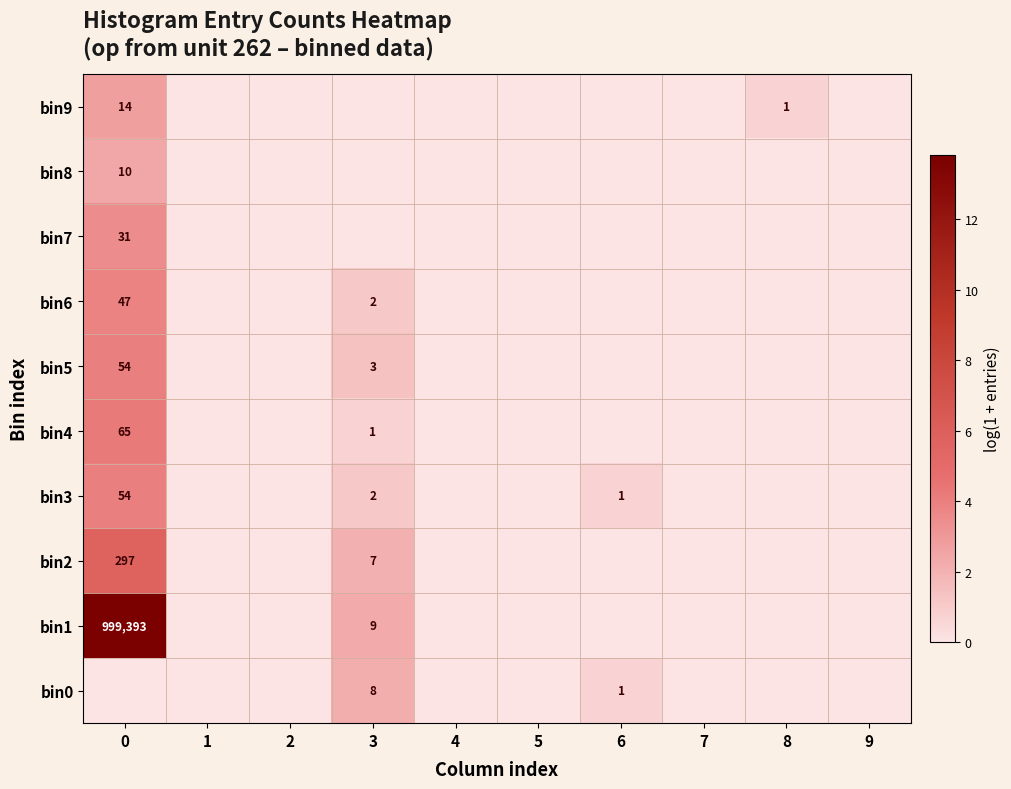

At how many categories does at least one series exceed 0?

4